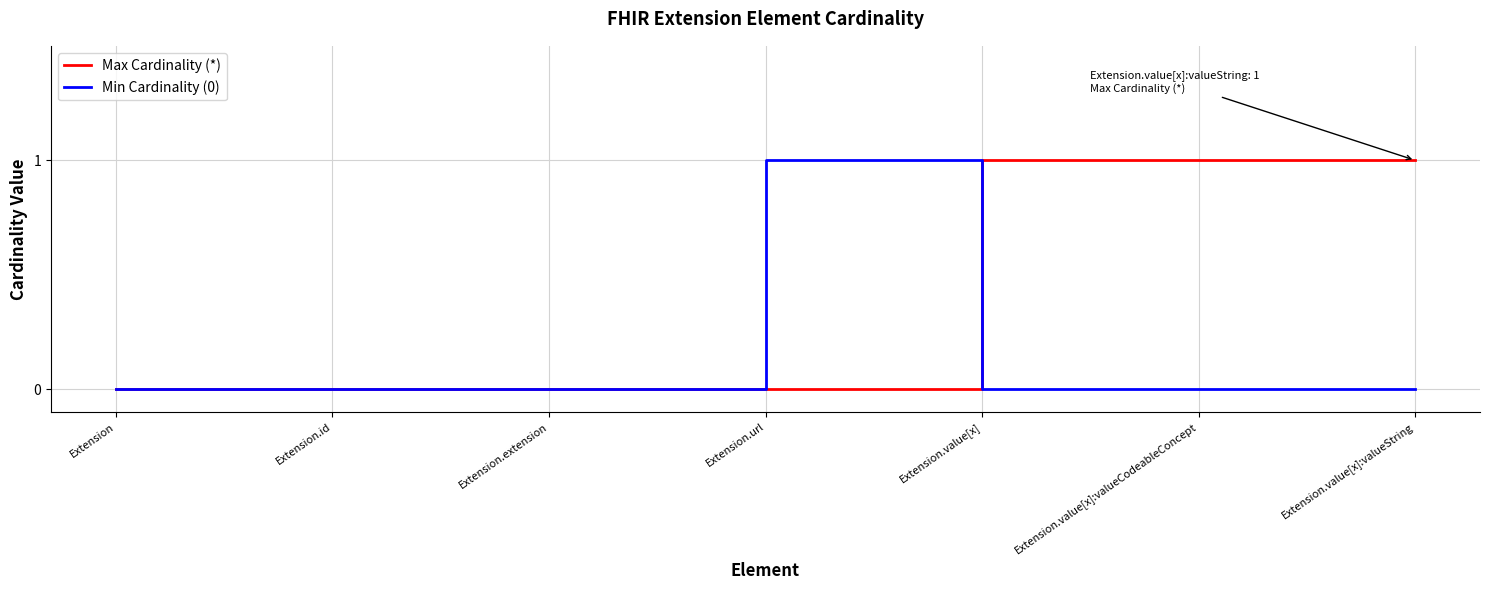

Which series has the largest total across all categories?

Max Cardinality (*)